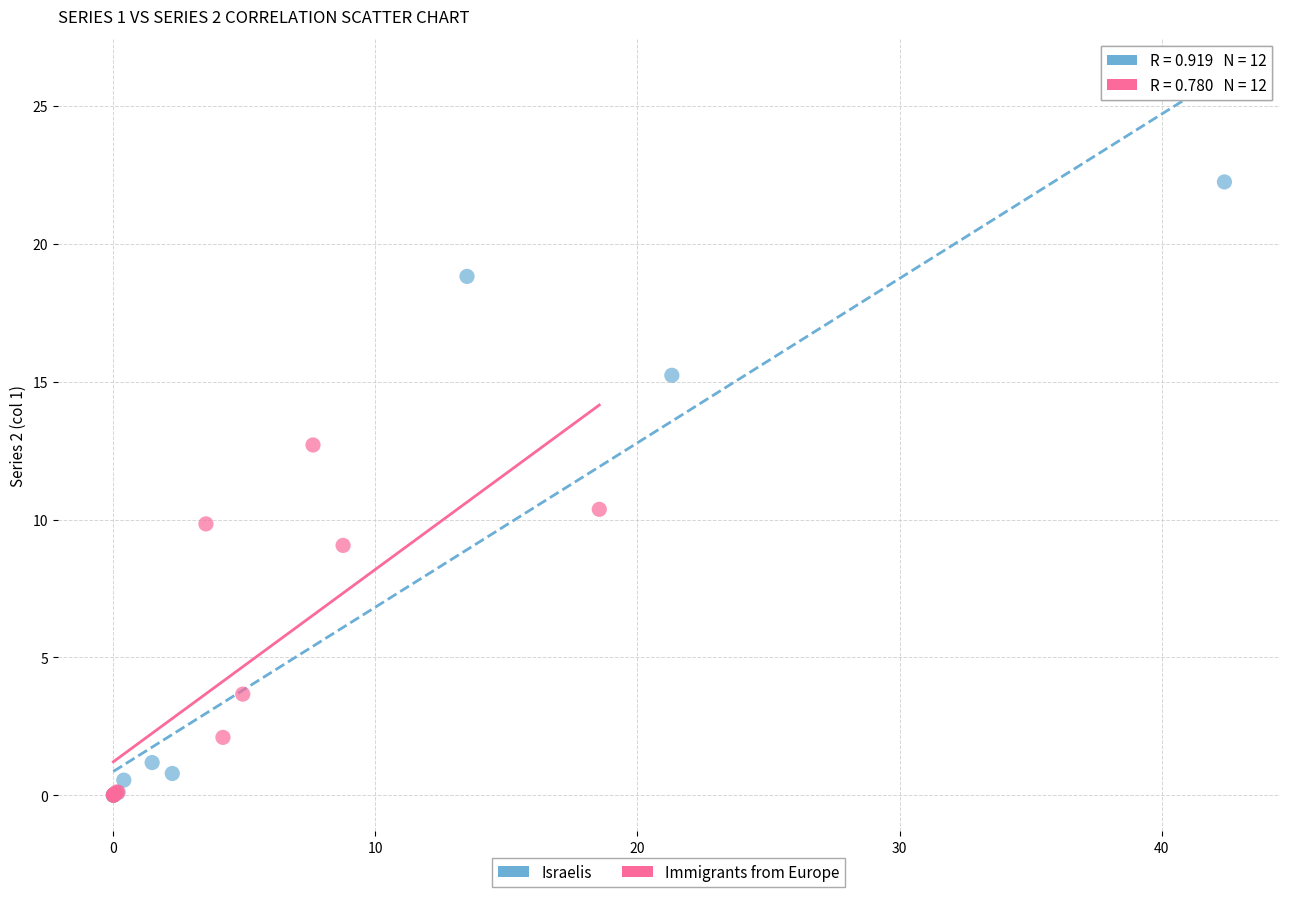

Which series contains the highest Y value?

Israelis